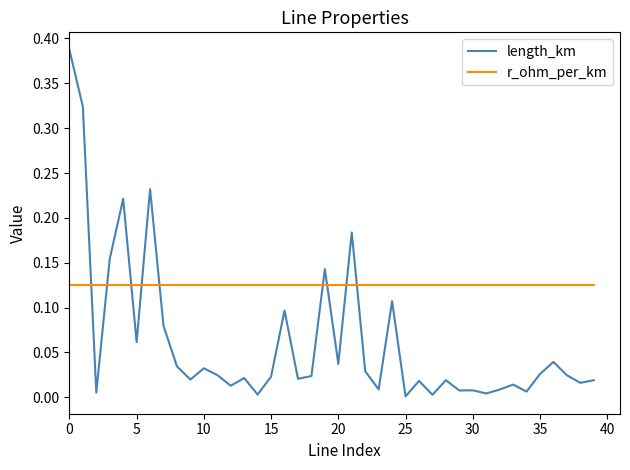

Which series has the largest range (max minus min)?

length_km